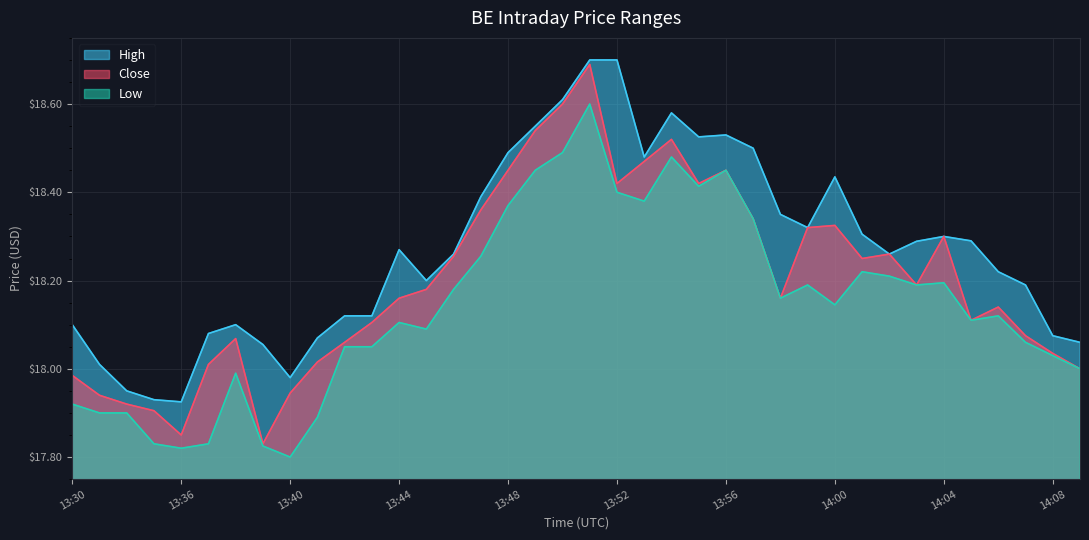

How many data points in High are above 18?

34